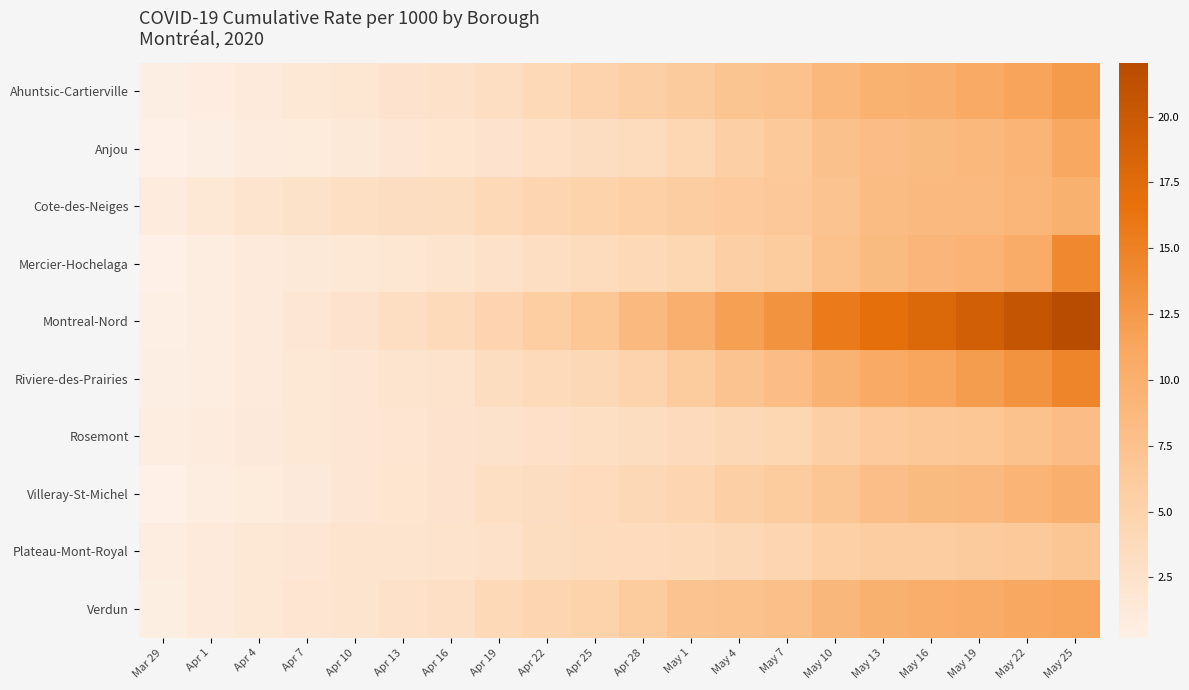

Reading left to right, what are all the values shown in this chart?

Ahuntsic-Cartierville: Mar 29=0.4	Apr 1=0.7	Apr 4=1.1	Apr 7=1.5	Apr 10=1.8	Apr 13=2.3	Apr 16=2.6	Apr 19=3.1	Apr 22=4.0	Apr 25=4.9	Apr 28=5.6	May 1=6.2	May 4=7.0	May 7=7.5	May 10=8.8	May 13=9.7	May 16=10.1	May 19=10.7	May 22=11.4	May 25=12.4
Anjou: Mar 29=0.2	Apr 1=0.4	Apr 4=0.8	Apr 7=1.0	Apr 10=1.4	Apr 13=1.7	Apr 16=2.0	Apr 19=2.3	Apr 22=2.8	Apr 25=3.2	Apr 28=3.6	May 1=4.4	May 4=5.6	May 7=6.5	May 10=7.6	May 13=8.1	May 16=8.5	May 19=8.9	May 22=9.3	May 25=11.0
Cote-des-Neiges: Mar 29=1.0	Apr 1=1.5	Apr 4=2.2	Apr 7=2.6	Apr 10=3.0	Apr 13=3.2	Apr 16=3.4	Apr 19=4.0	Apr 22=4.7	Apr 25=5.0	Apr 28=5.4	May 1=5.9	May 4=6.3	May 7=6.6	May 10=7.4	May 13=8.3	May 16=8.6	May 19=8.7	May 22=9.2	May 25=9.8
Mercier-Hochelaga: Mar 29=0.3	Apr 1=0.7	Apr 4=1.1	Apr 7=1.3	Apr 10=1.6	Apr 13=1.9	Apr 16=2.2	Apr 19=2.6	Apr 22=3.2	Apr 25=3.6	Apr 28=4.0	May 1=4.5	May 4=5.6	May 7=6.1	May 10=7.5	May 13=8.5	May 16=9.0	May 19=9.5	May 22=10.5	May 25=14.3
Montreal-Nord: Mar 29=0.3	Apr 1=0.6	Apr 4=1.2	Apr 7=1.8	Apr 10=2.3	Apr 13=3.1	Apr 16=3.9	Apr 19=4.8	Apr 22=5.8	Apr 25=6.8	Apr 28=8.6	May 1=10.0	May 4=11.9	May 7=13.2	May 10=15.6	May 13=16.9	May 16=17.8	May 19=19.2	May 22=20.5	May 25=22.0
Riviere-des-Prairies: Mar 29=0.4	Apr 1=0.7	Apr 4=1.1	Apr 7=1.5	Apr 10=1.8	Apr 13=2.2	Apr 16=2.4	Apr 19=3.4	Apr 22=3.9	Apr 25=4.2	Apr 28=5.0	May 1=6.1	May 4=7.3	May 7=8.1	May 10=9.6	May 13=10.6	May 16=11.3	May 19=12.2	May 22=13.2	May 25=14.6
Rosemont: Mar 29=0.6	Apr 1=1.0	Apr 4=1.3	Apr 7=1.6	Apr 10=1.8	Apr 13=2.0	Apr 16=2.3	Apr 19=2.4	Apr 22=2.7	Apr 25=3.0	Apr 28=3.3	May 1=3.8	May 4=4.1	May 7=4.5	May 10=5.6	May 13=6.3	May 16=6.7	May 19=6.9	May 22=7.5	May 25=8.1
Villeray-St-Michel: Mar 29=0.3	Apr 1=0.6	Apr 4=1.0	Apr 7=1.3	Apr 10=1.7	Apr 13=2.0	Apr 16=2.3	Apr 19=3.0	Apr 22=3.2	Apr 25=3.7	Apr 28=4.2	May 1=4.6	May 4=5.5	May 7=6.1	May 10=6.9	May 13=7.9	May 16=8.4	May 19=8.6	May 22=9.3	May 25=10.0
Plateau-Mont-Royal: Mar 29=0.6	Apr 1=1.2	Apr 4=1.6	Apr 7=1.8	Apr 10=2.1	Apr 13=2.2	Apr 16=2.4	Apr 19=2.6	Apr 22=3.3	Apr 25=3.5	Apr 28=3.7	May 1=3.9	May 4=4.2	May 7=4.7	May 10=5.4	May 13=5.9	May 16=6.0	May 19=6.2	May 22=6.5	May 25=6.9
Verdun: Mar 29=0.5	Apr 1=1.1	Apr 4=1.5	Apr 7=1.9	Apr 10=2.2	Apr 13=2.6	Apr 16=2.9	Apr 19=4.0	Apr 22=4.7	Apr 25=5.1	Apr 28=6.0	May 1=7.3	May 4=7.4	May 7=7.7	May 10=9.0	May 13=9.8	May 16=10.2	May 19=10.5	May 22=11.0	May 25=11.3